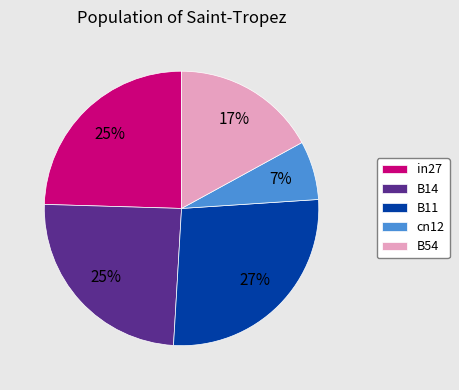

Is it true that in27 is 37% of the pie?

False